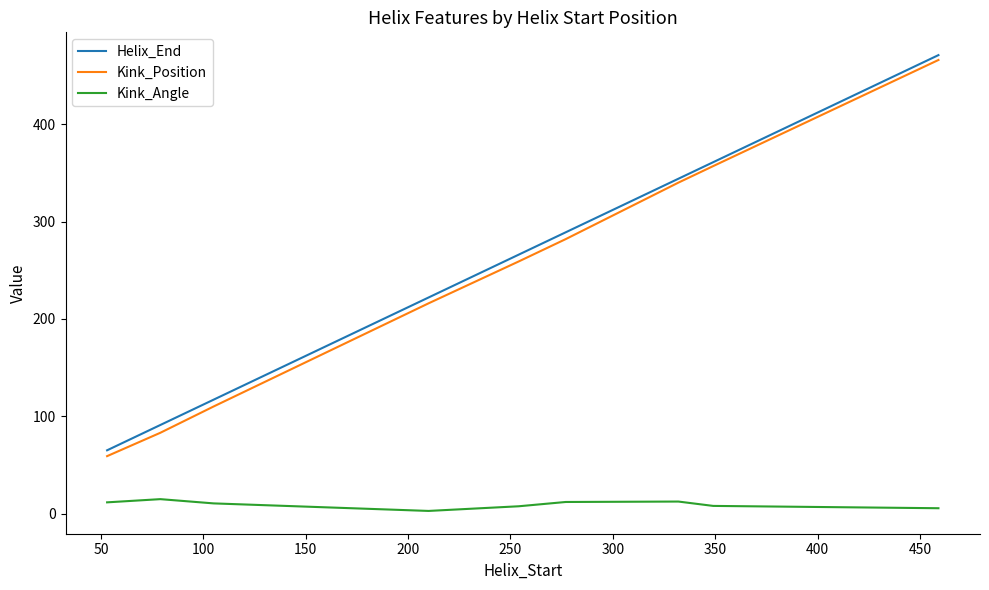

What is the difference between the maximum and minimum values in the Kink_Position series?

407.0